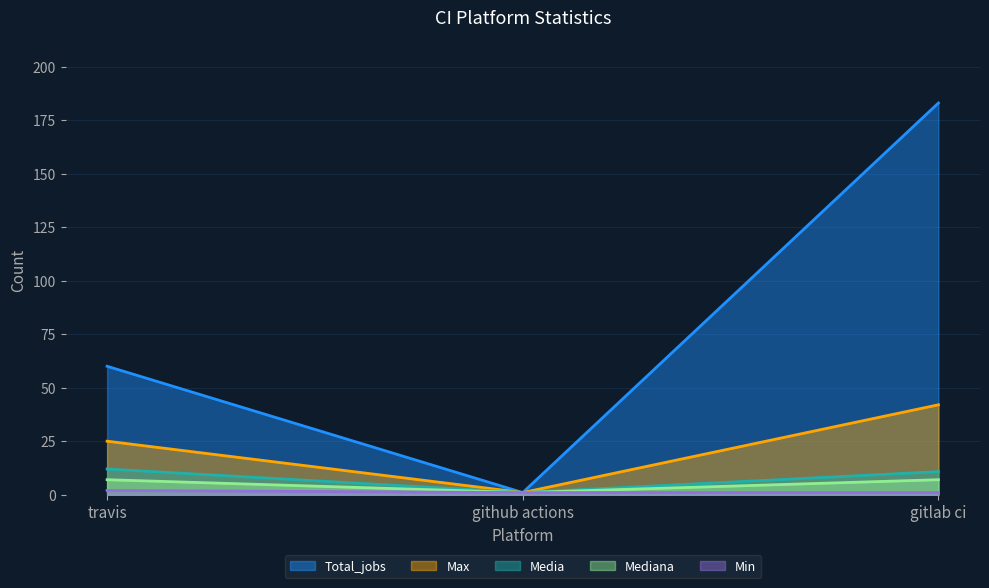

What is the sum of all Min values?

4.0